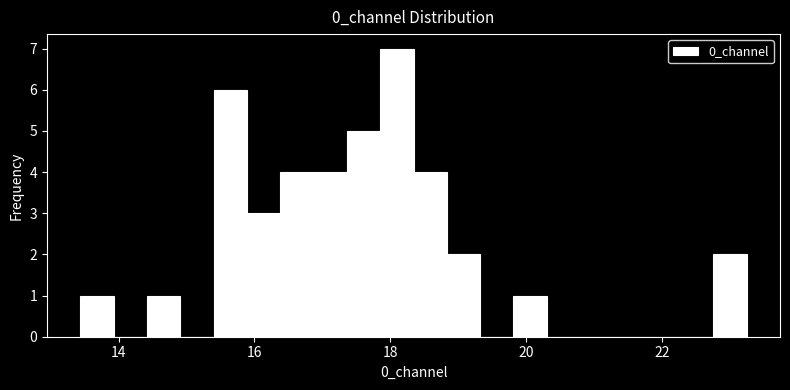

Around what value on the x-axis is the tallest bar? Give the approximate position of its centre, as read against the axis.

18.0